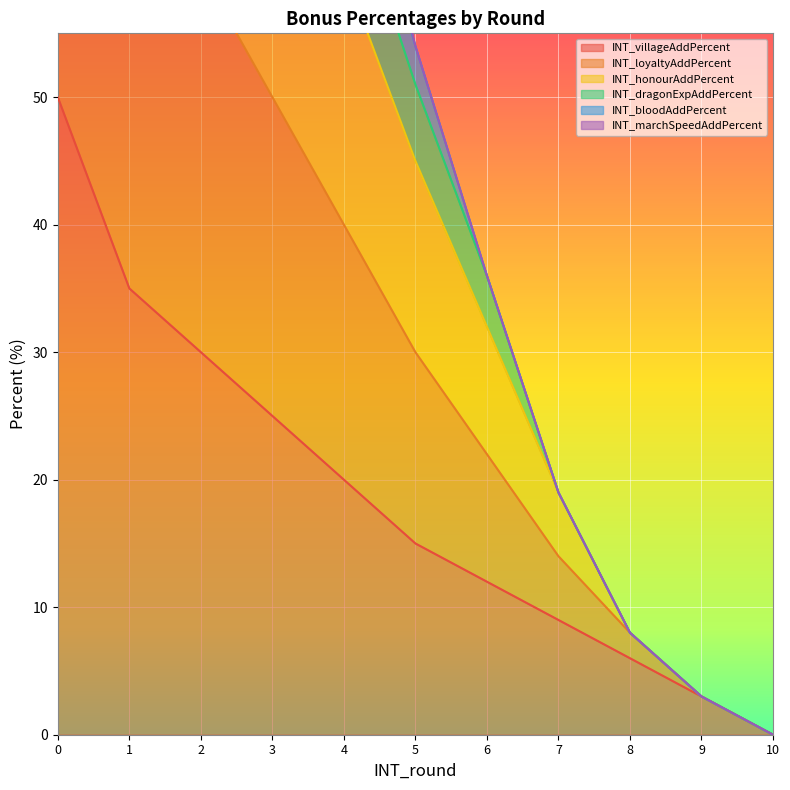

At which label does INT_villageAddPercent reach its minimum?

10